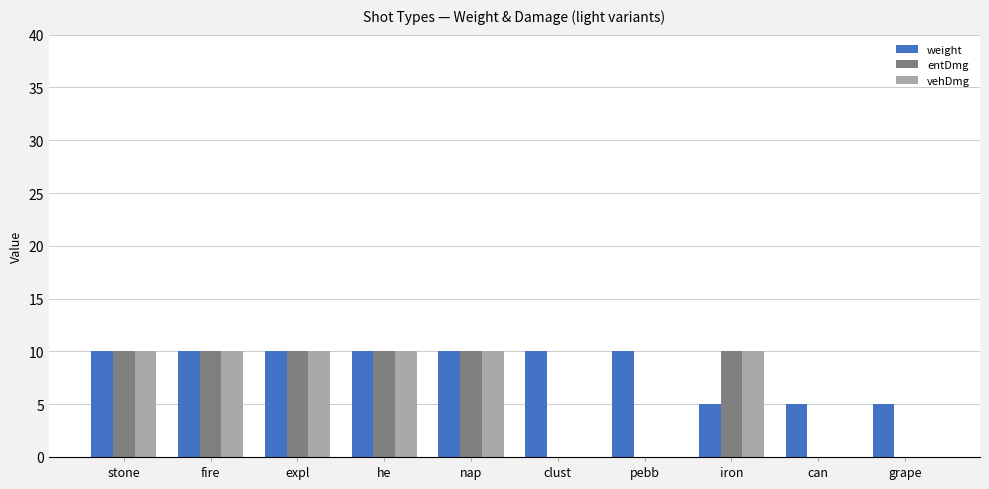

The value of weight at he is 10. True or false?

True